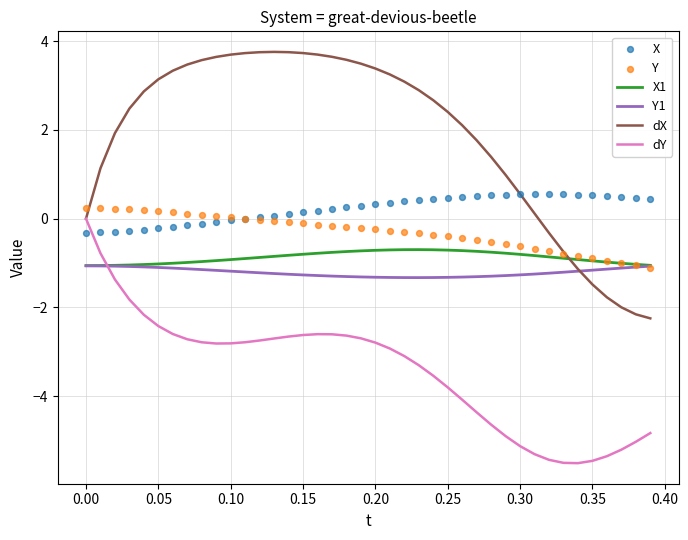

What are all the series names shown in the legend?

X1, Y1, dX, dY, X, Y